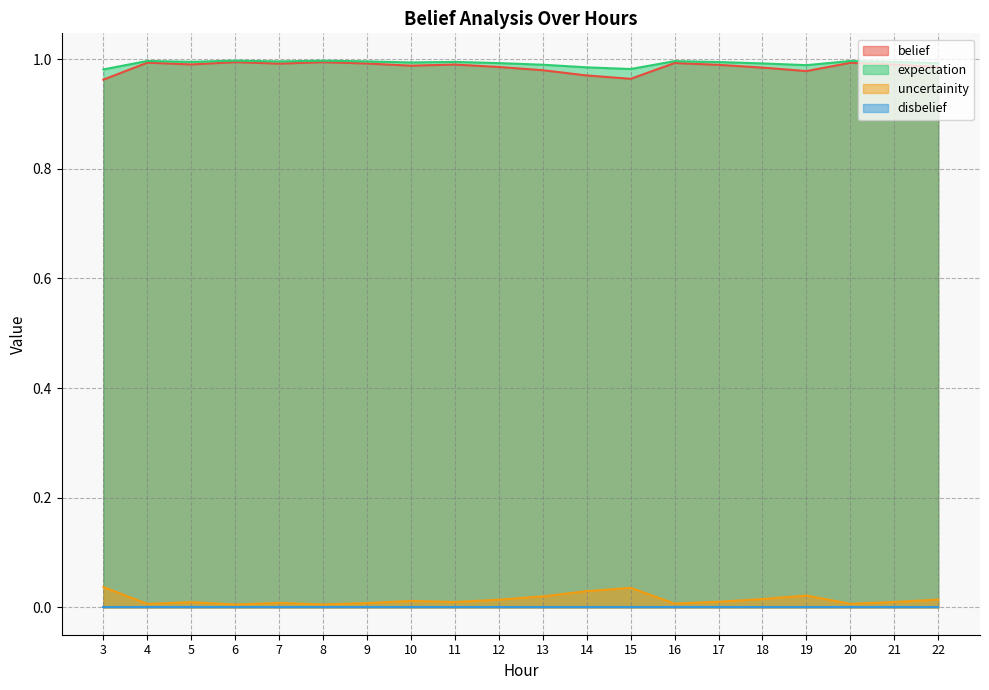

Which has a higher value, 18 or 5?

5